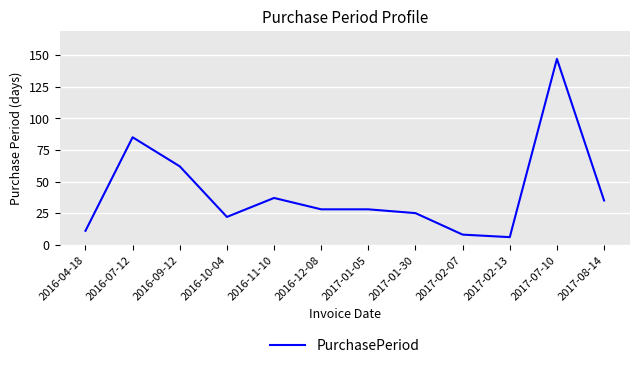

Which label corresponds to the smallest value in the chart?

2017-02-13